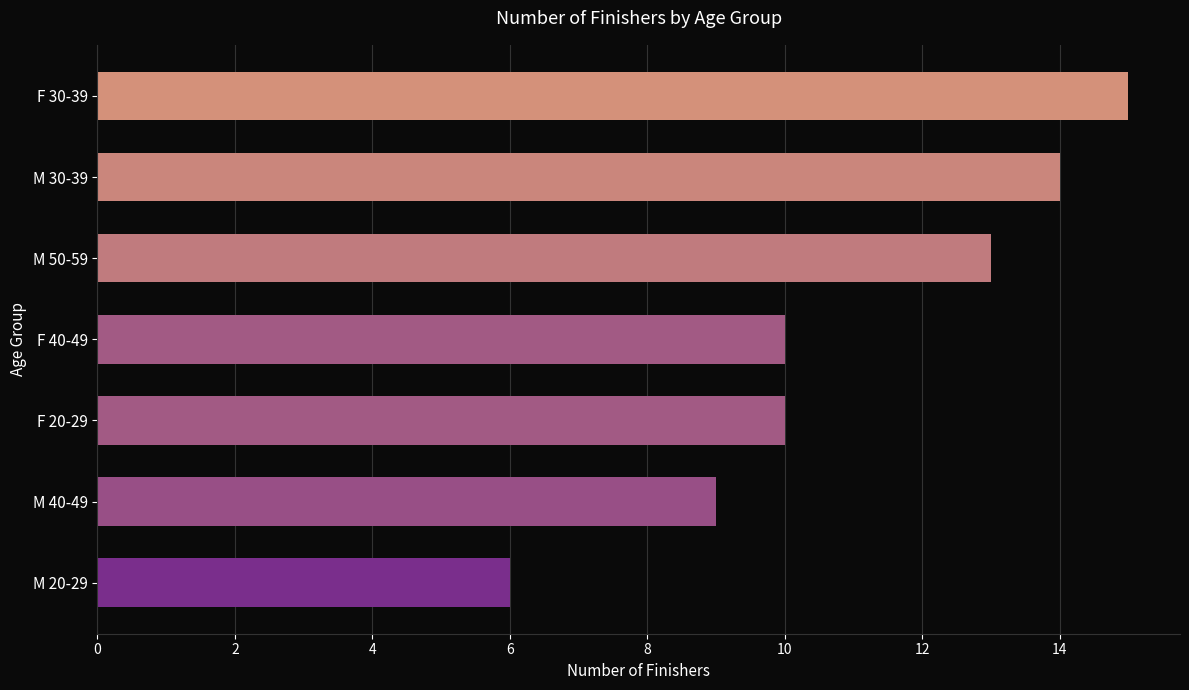

What is the sum of all values?

77